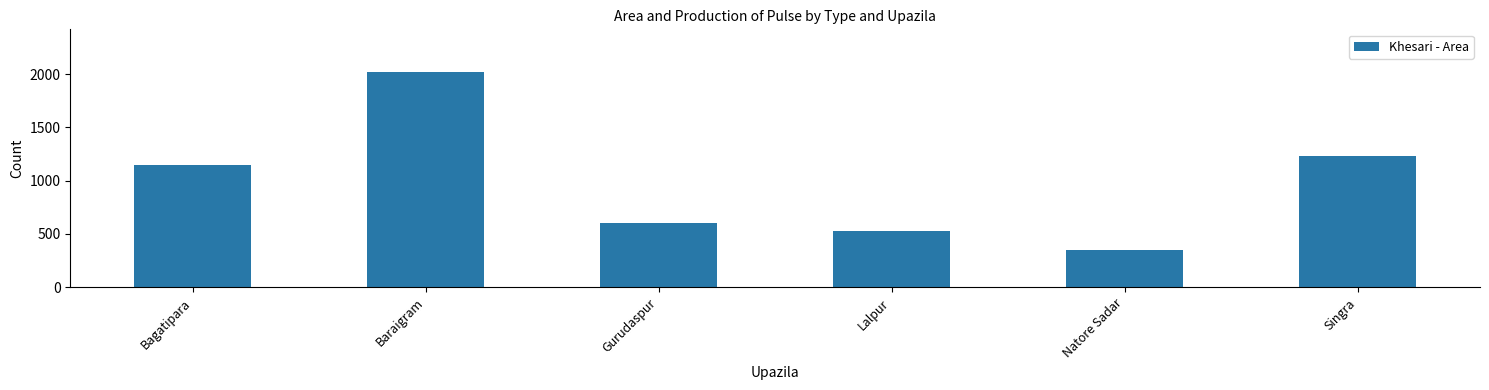

How many series are shown in this chart?

1